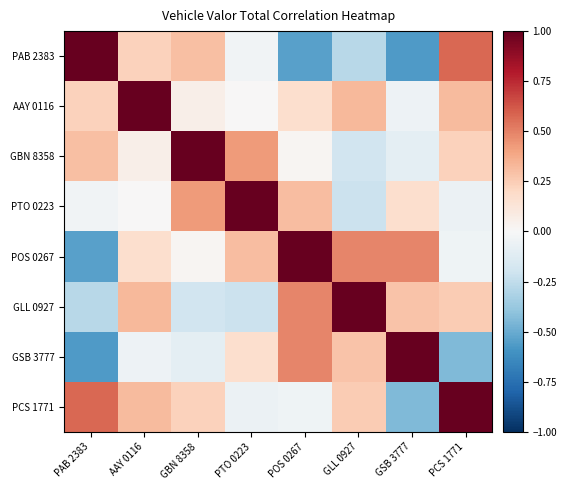

What is the smallest value displayed?

-0.6